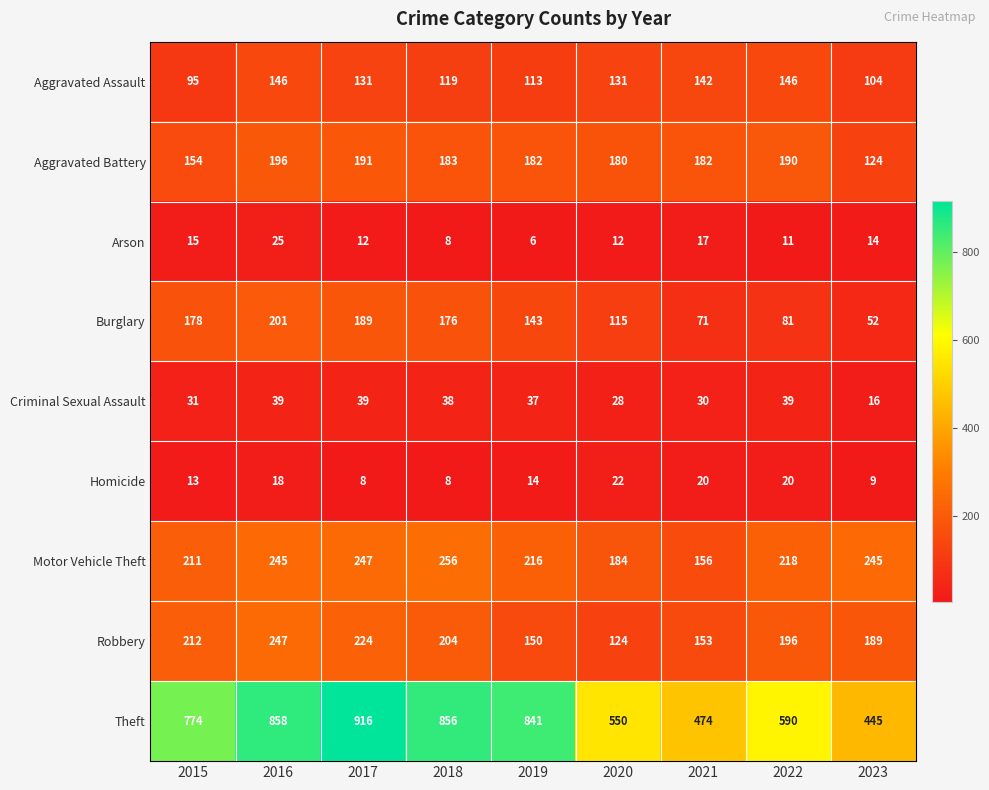

Which series has the widest spread of values?

Theft